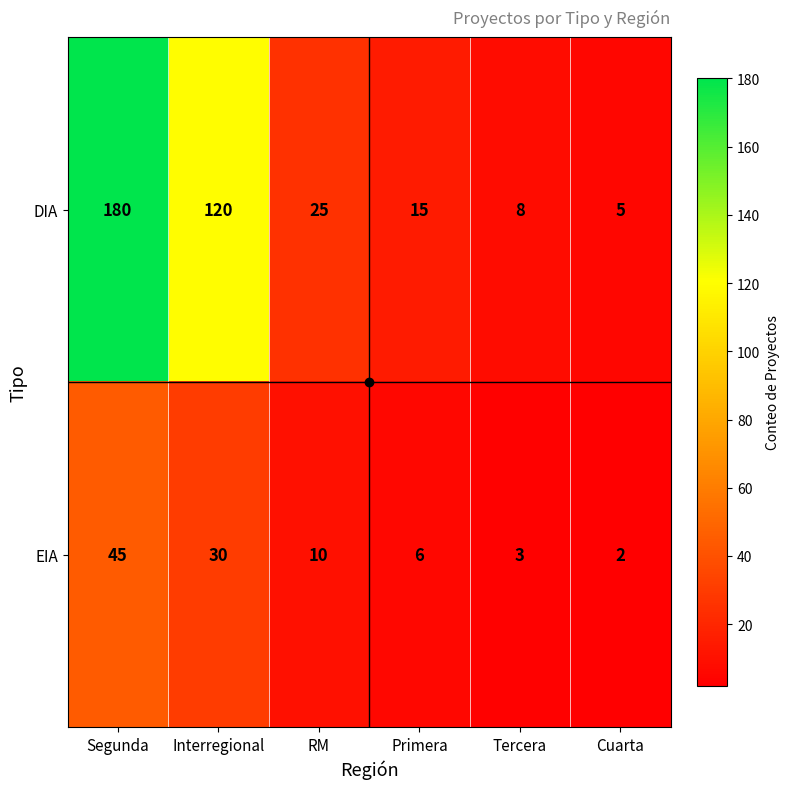

Rank the series by their average value, from lowest to highest.

EIA, DIA